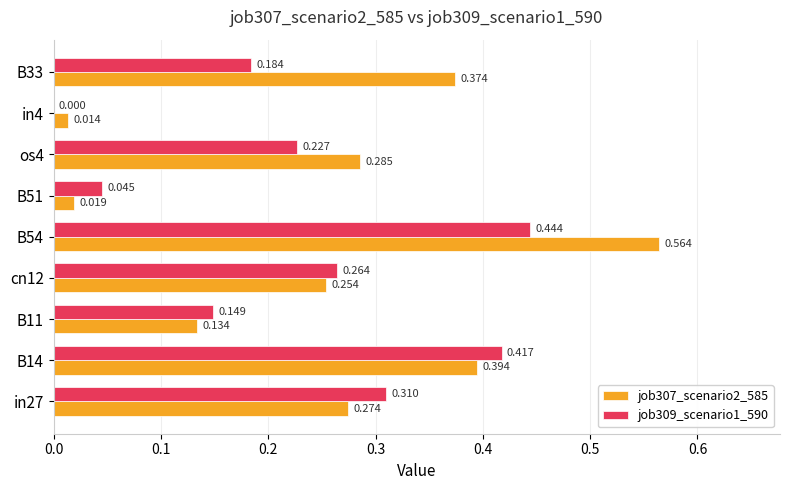

Is the value of job309_scenario1_590 at cn12 greater than the value of job307_scenario2_585 at B33?

No